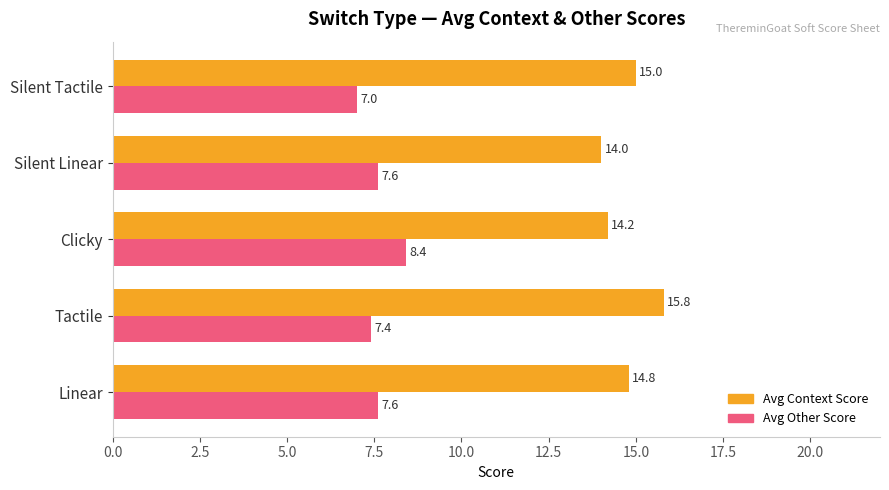

The value of Avg Other Score at Silent Tactile is 12.0. True or false?

False